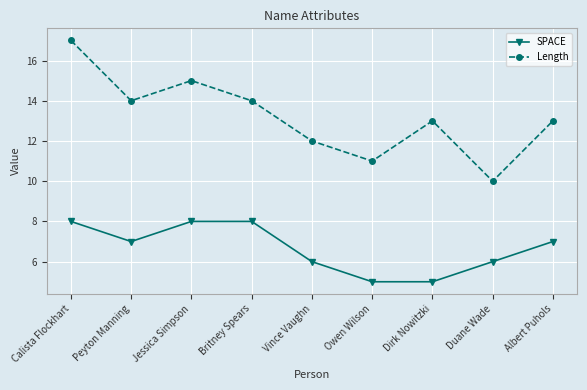

What is the label of the 5th point from the right?

Vince Vaughn